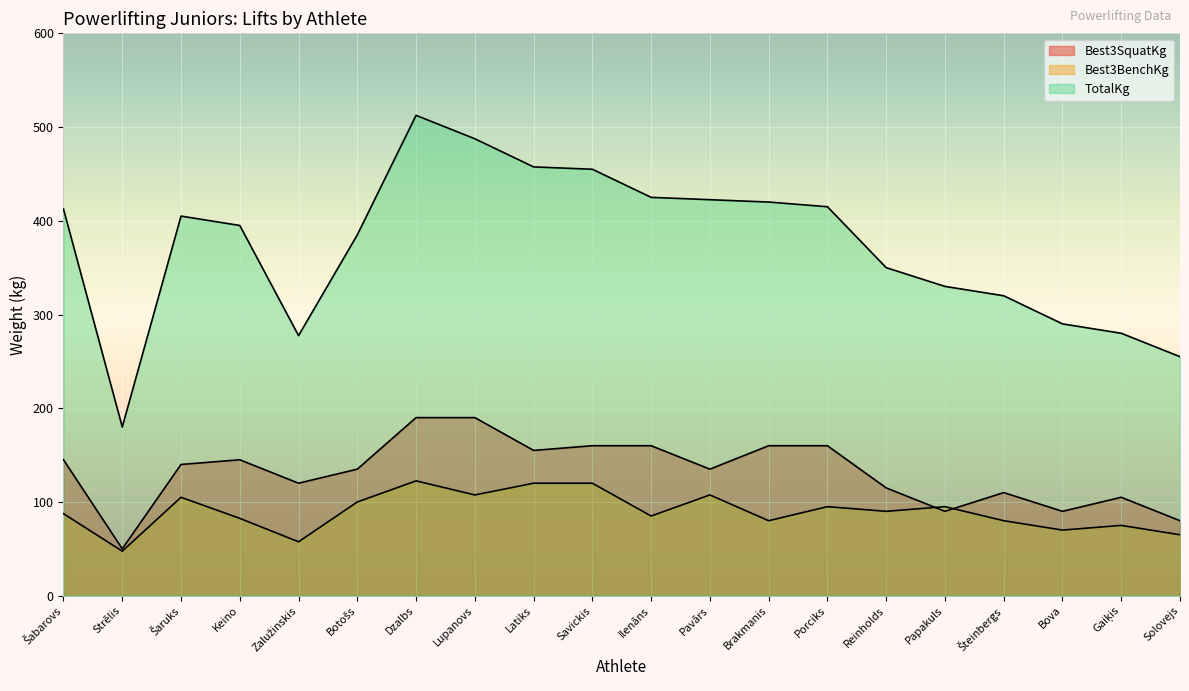

What position from the left is Zalužinskis?

5